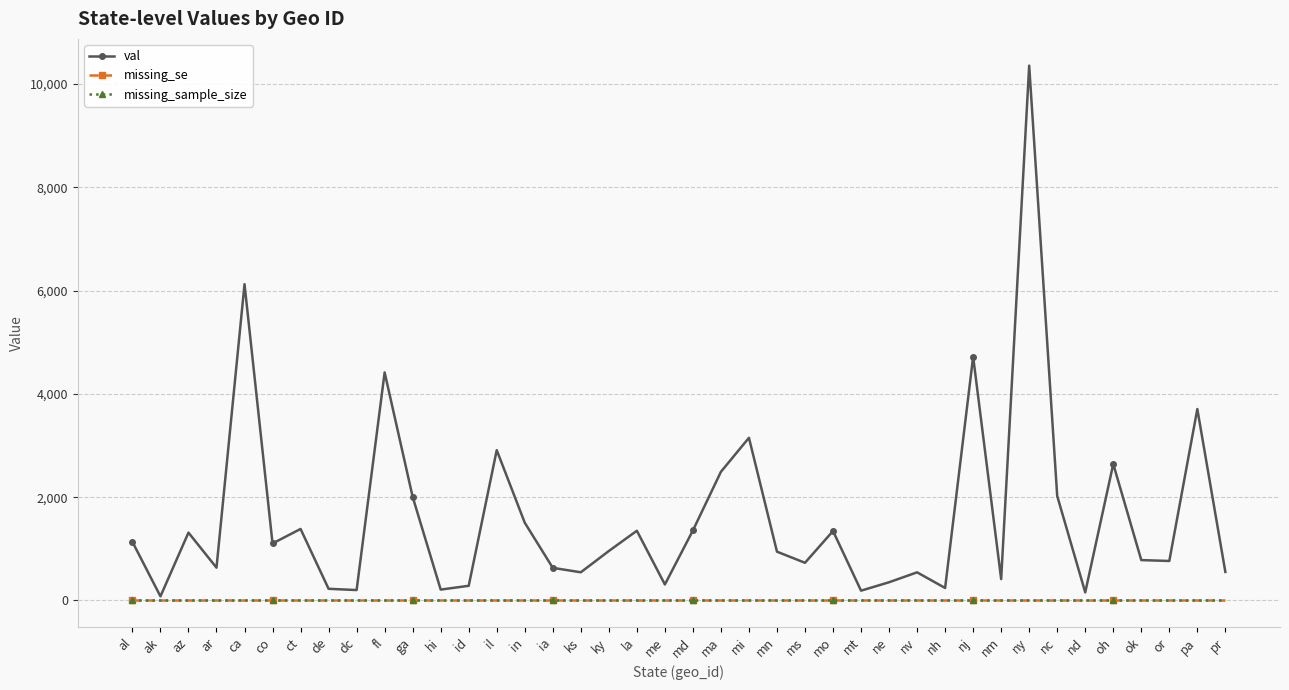

Which has a higher value, ky or dc?

ky